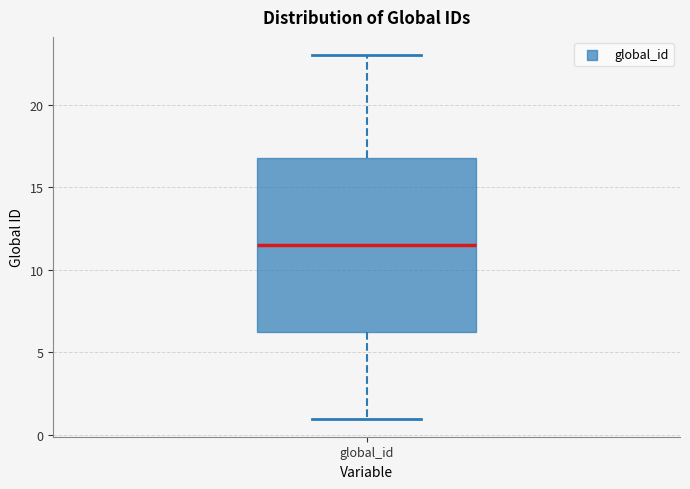

Read this box plot against the y-axis: the position of the median line, the range covered by the box, and the ends of both whiskers. The values are not printed on the chart, so give them approximately, as read against the axis.

median 11.5, box 6.5 to 17.0, whiskers 1.0 to 23.0